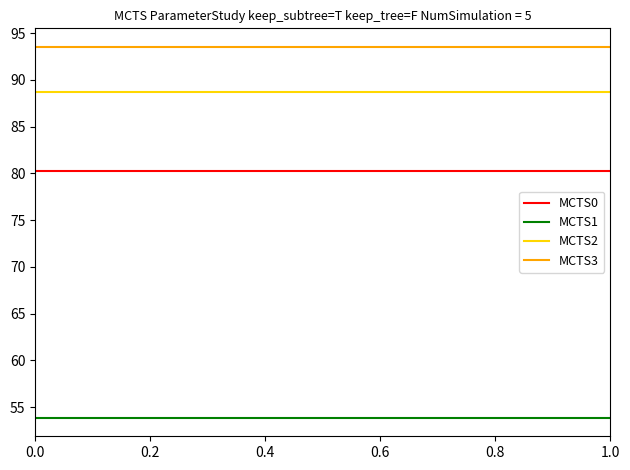

Which series has the largest total across all categories?

MCTS3